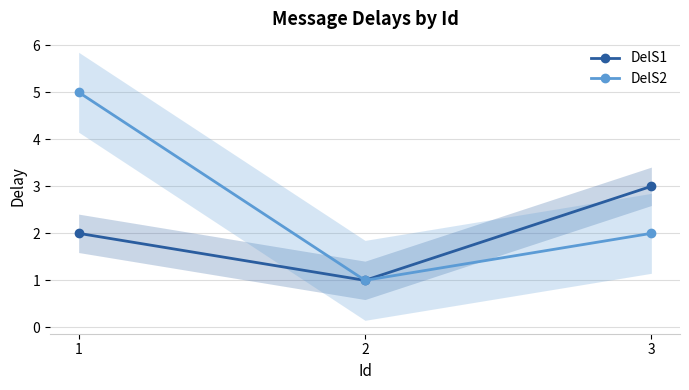

What is the difference between the maximum and second lowest values in the DelS2 series?

3